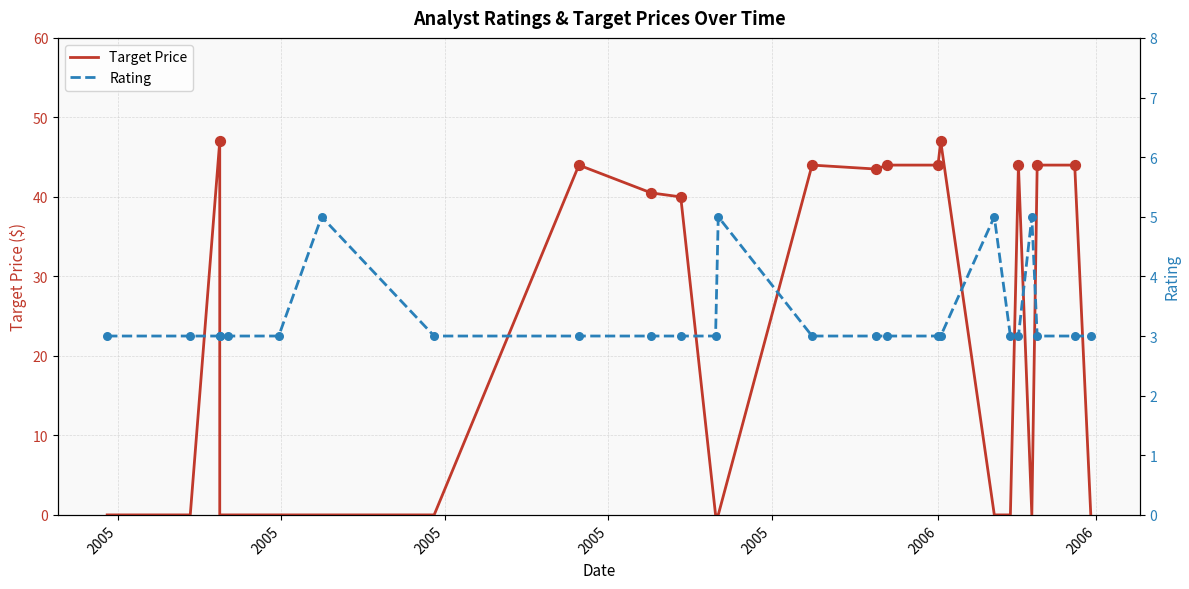

At which category is the sum across all series the highest?

2005